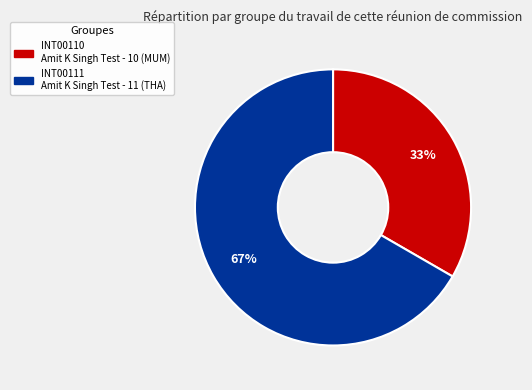

Is there a majority slice in this chart?

Yes